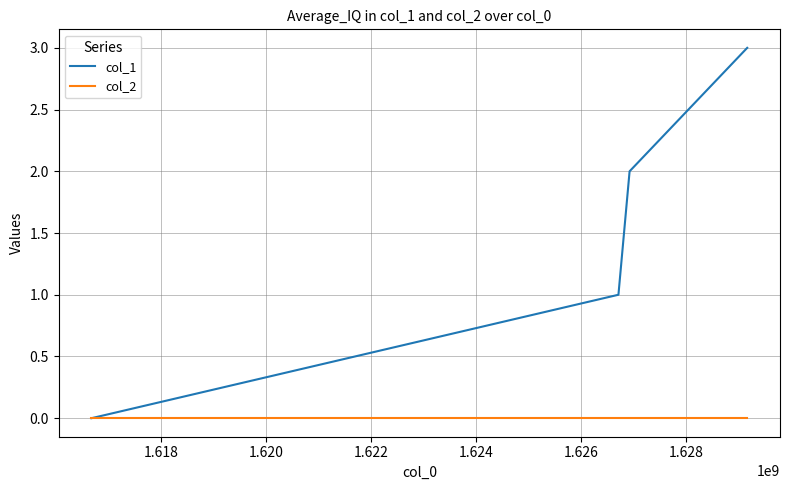

Count the number of categories in the chart.

4